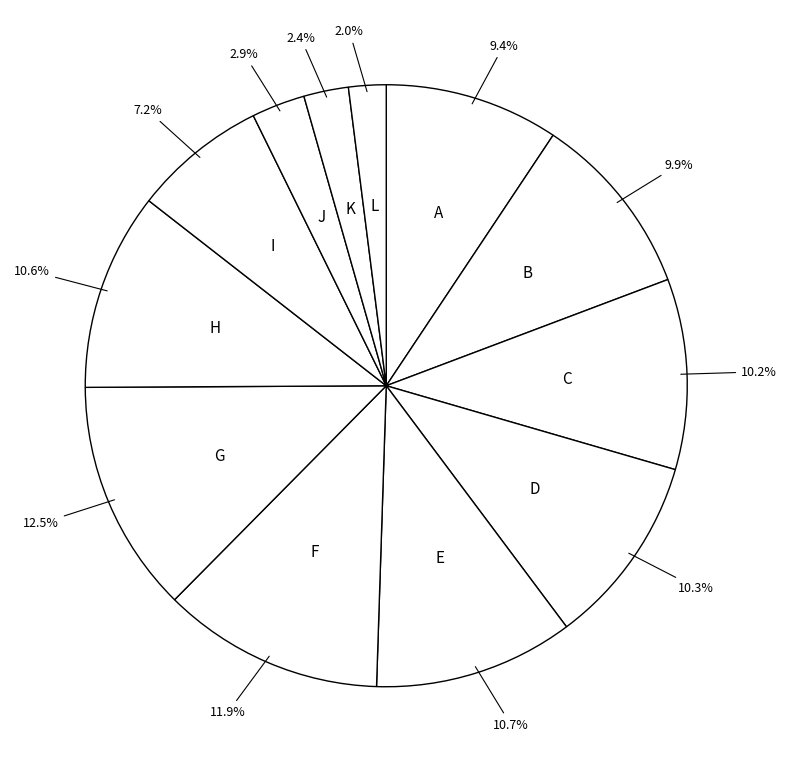

What is the ratio of the value at L to the value at J?

0.7